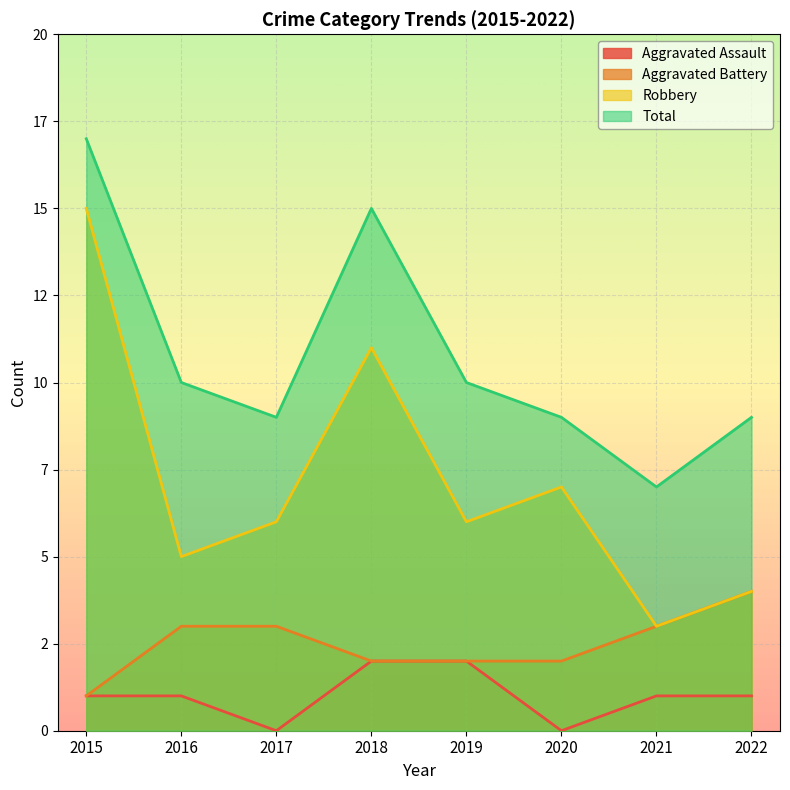

What is the value of the Aggravated Battery point at the 5th from the left?

2